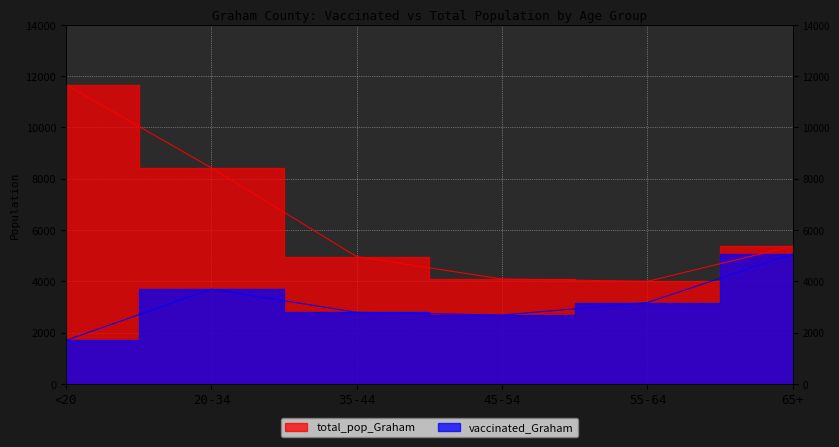

What is the sum of all total_pop_Graham values?

38476